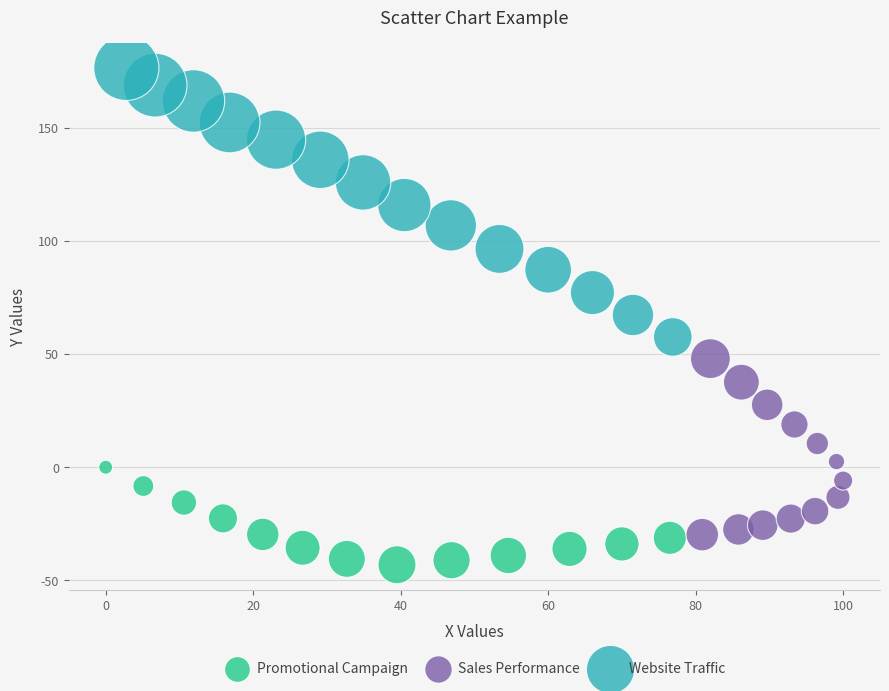

Which series reaches the minimum Y coordinate?

Promotional Campaign